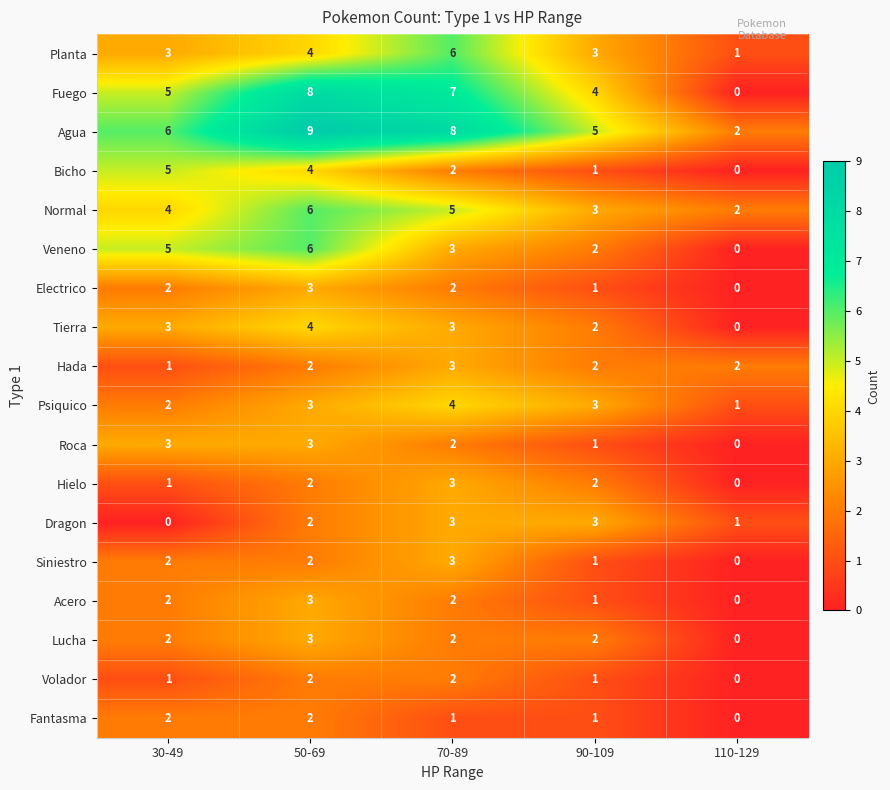

At which label is Siniestro closest to 1?

90-109